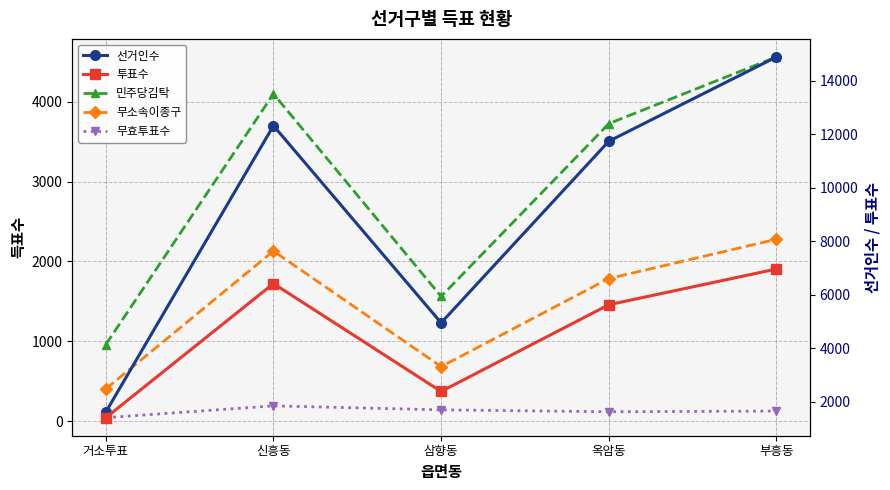

How many interior local peaks does the 민주당김탁 series have?

1